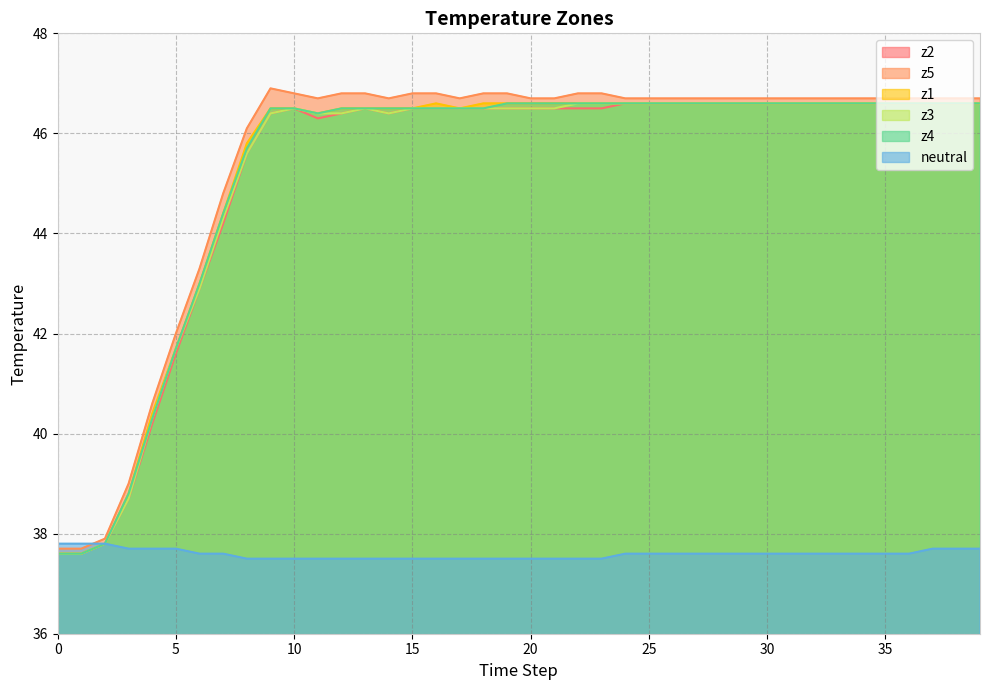

Does the chart display data point markers on the line(s)?

No